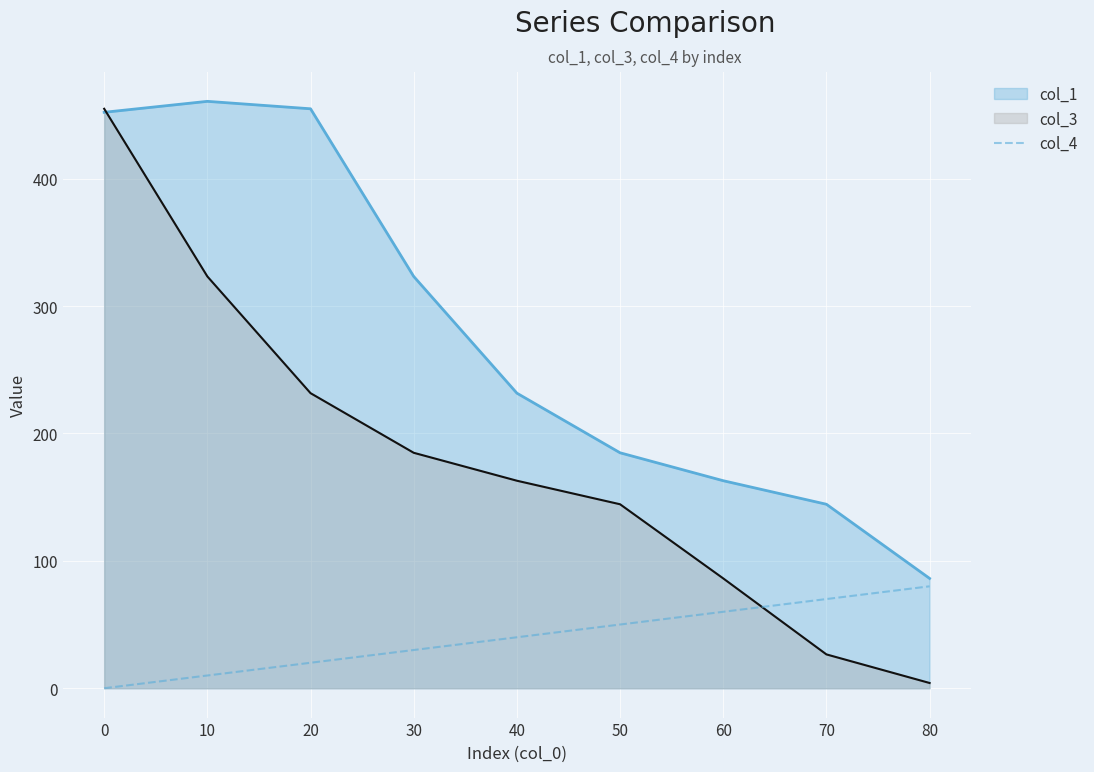

Is the value of col_3 at 80 greater than the value of col_1 at 10?

No